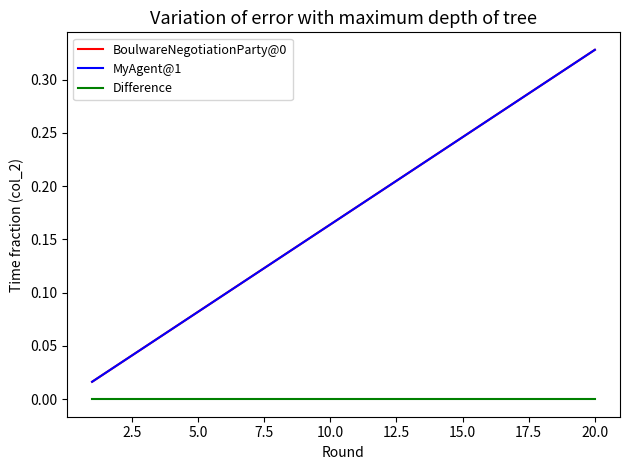

True or false: Difference and BoulwareNegotiationParty@0 cross at least once.

False